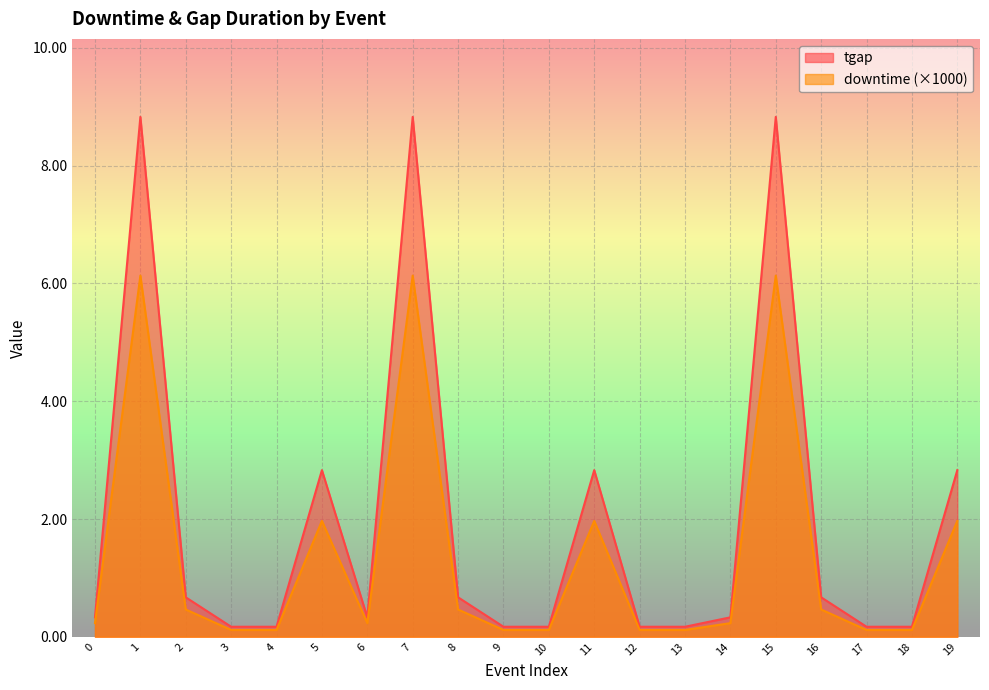

Between 4 and 14, which series saw the biggest shift?

tgap